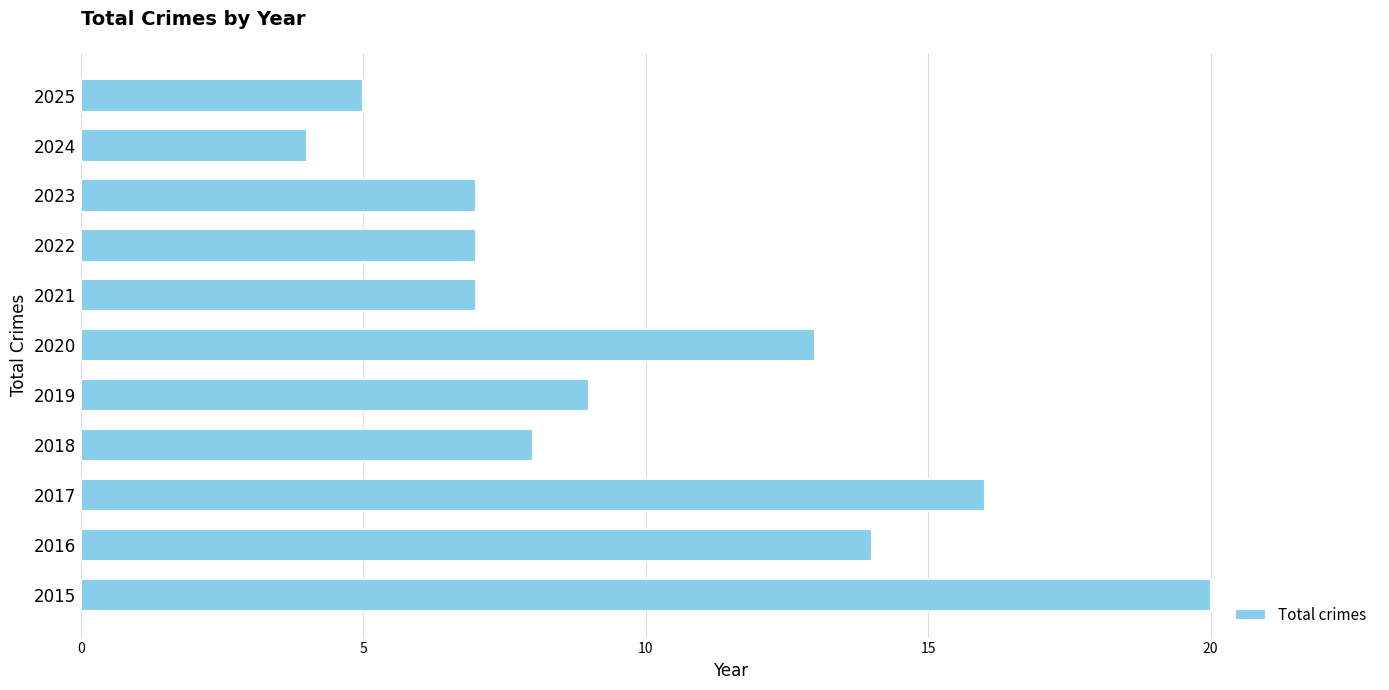

True or false: the data shows 16 at 2017.

True